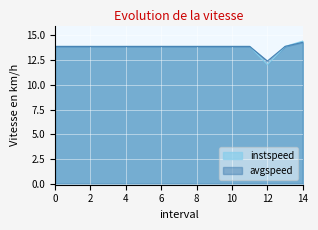

Does the chart display data point markers on the line(s)?

No